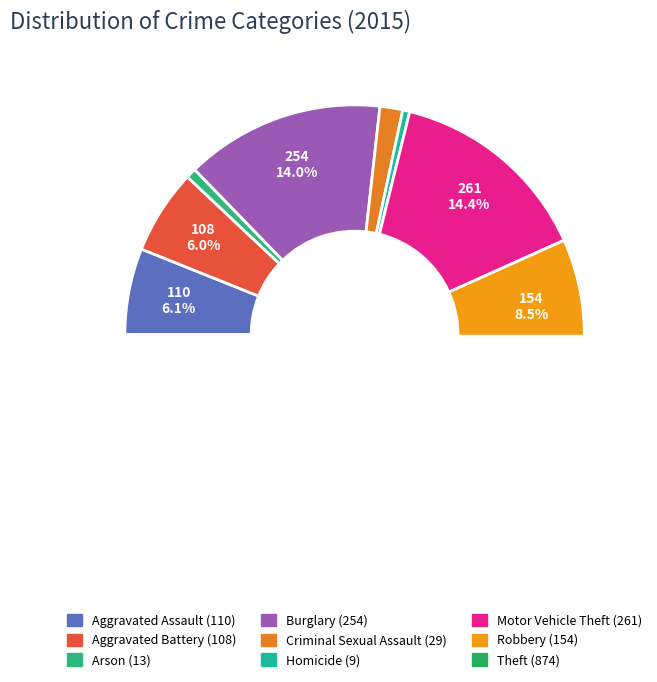

To the nearest percent, what portion does Robbery represent?

8%